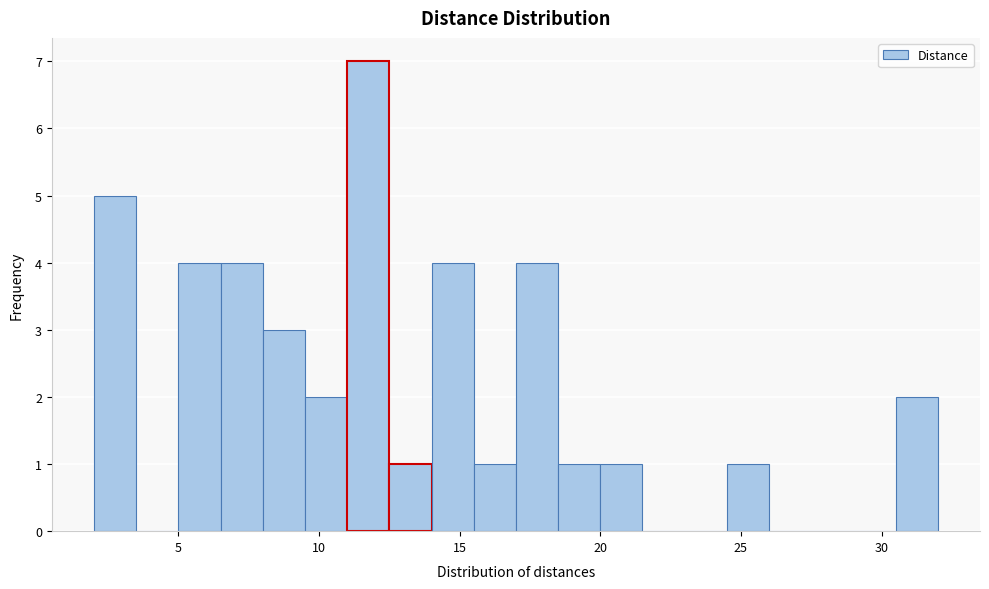

Around what value on the x-axis is the tallest bar? Give the approximate position of its centre, as read against the axis.

12.0